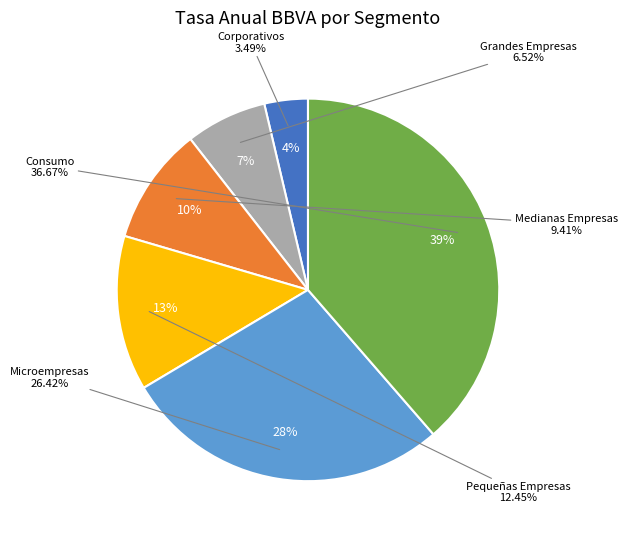

What is the ratio of the value at Microempresas to the value at Pequeñas Empresas?

2.1